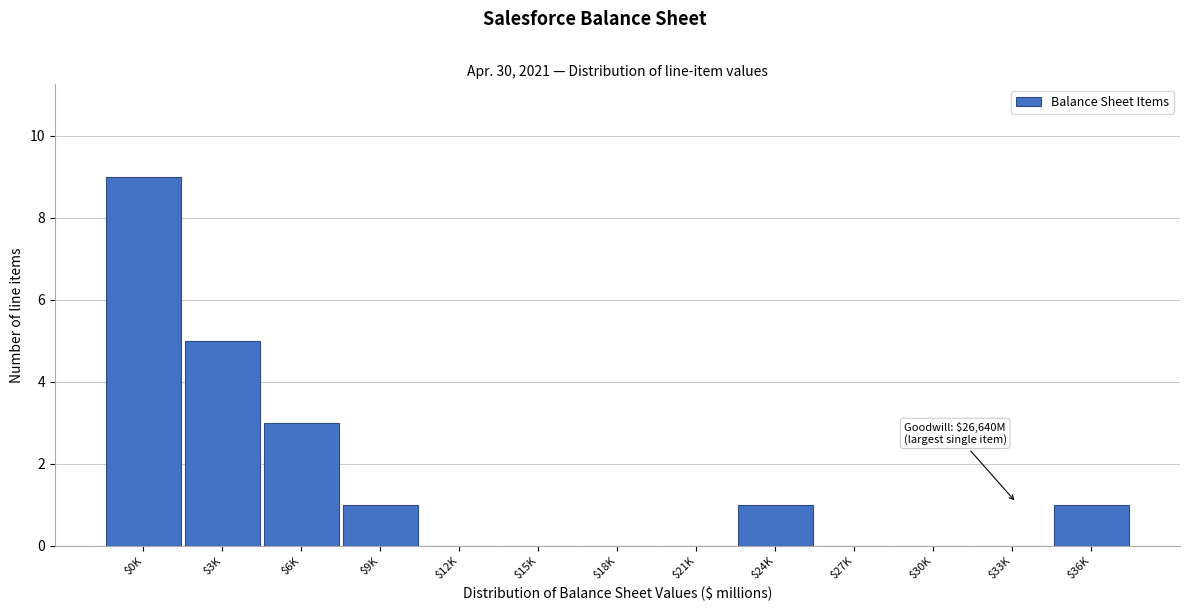

True or false: the data shows 1 at $6K.

False